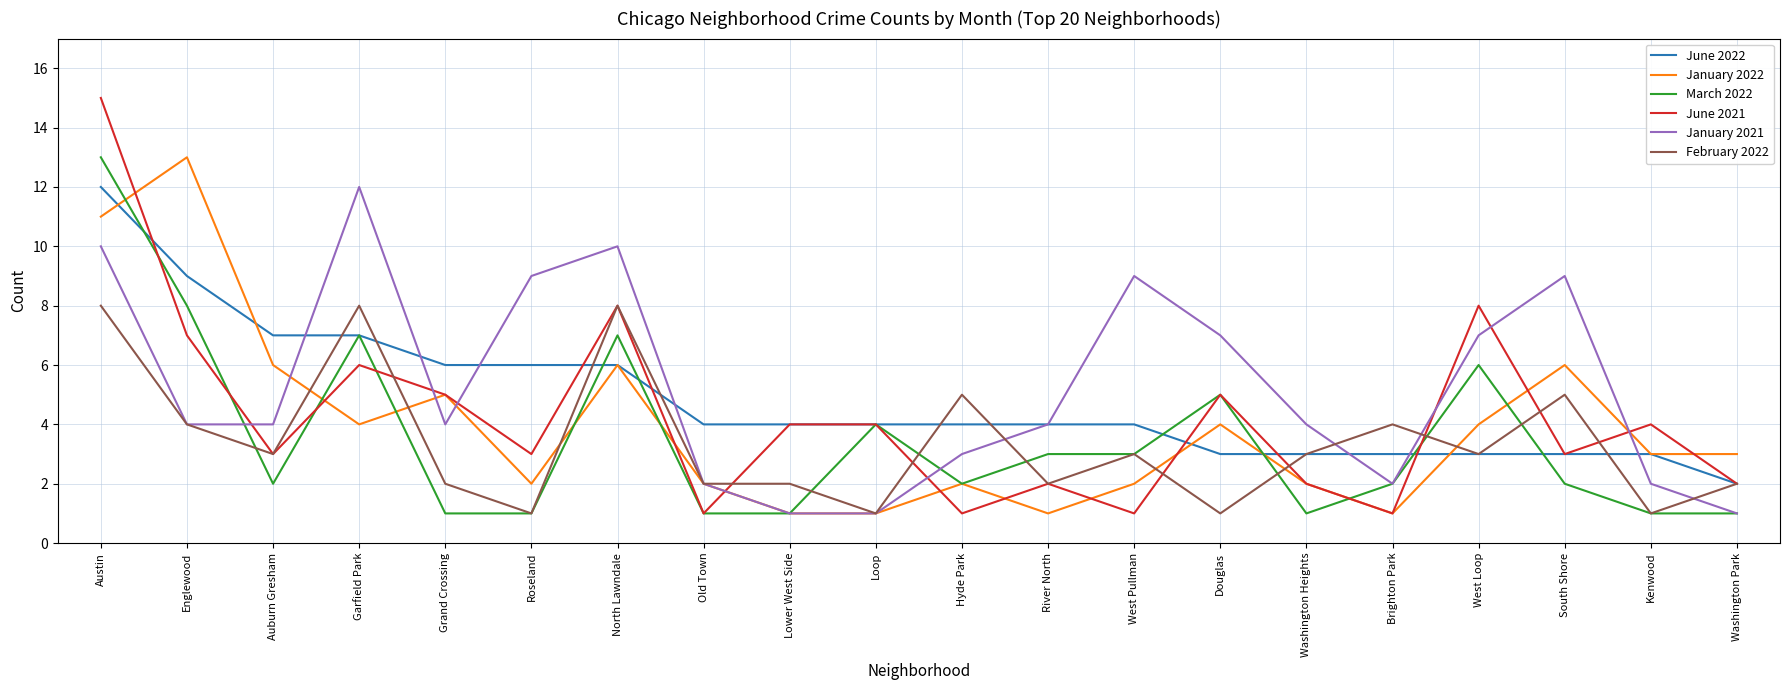

Between Austin and Douglas, which series saw the biggest shift?

June 2021